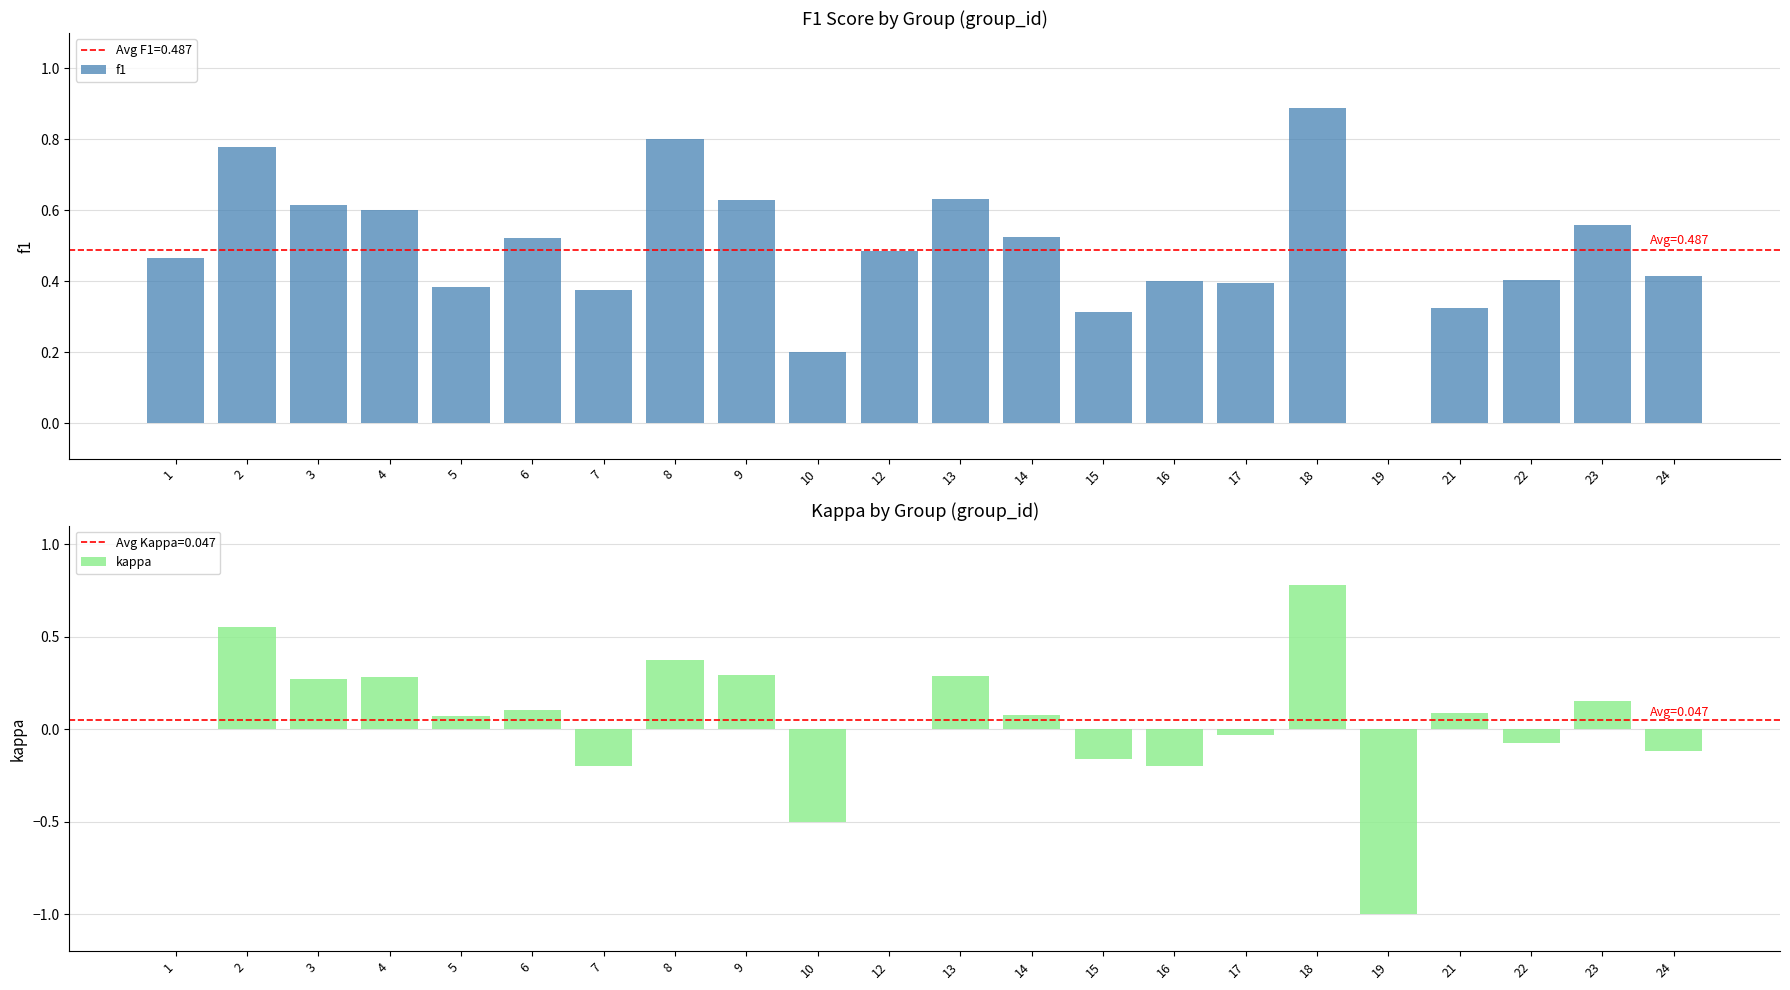

Rank the categories by kappa value from highest to lowest.

18, 2, 8, 9, 13, 4, 3, 23, 6, 21, 14, 5, 1, 12, 17, 22, 24, 15, 7, 16, 10, 19